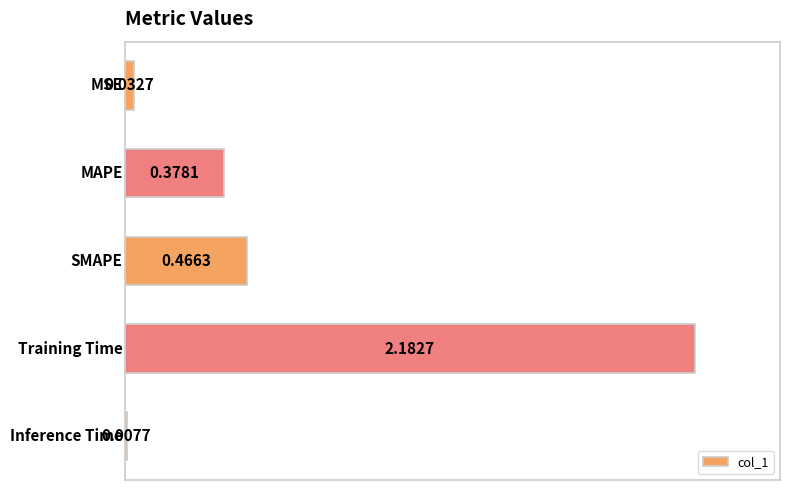

What is the average value?

0.6